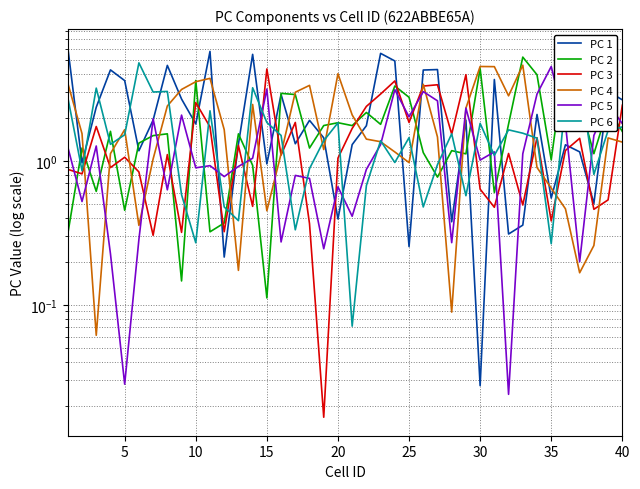

Which series ends up on top after the final intersection of PC 1 and PC 6?

PC 1